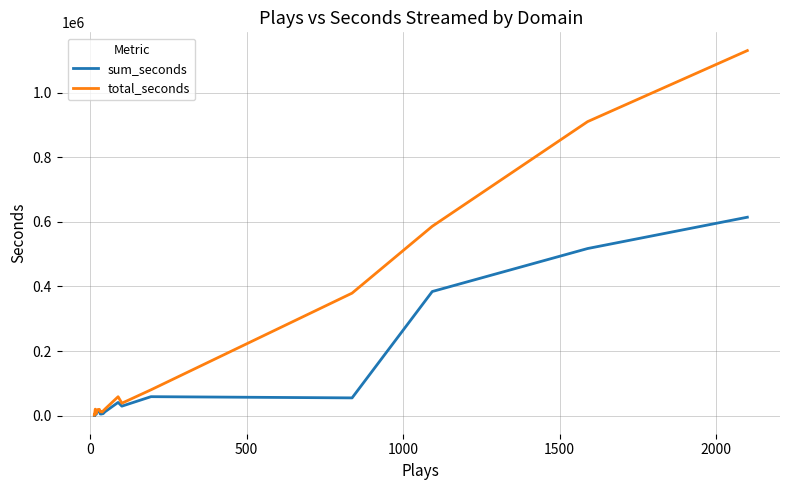

True or false: sum_seconds and total_seconds cross at least once.

False